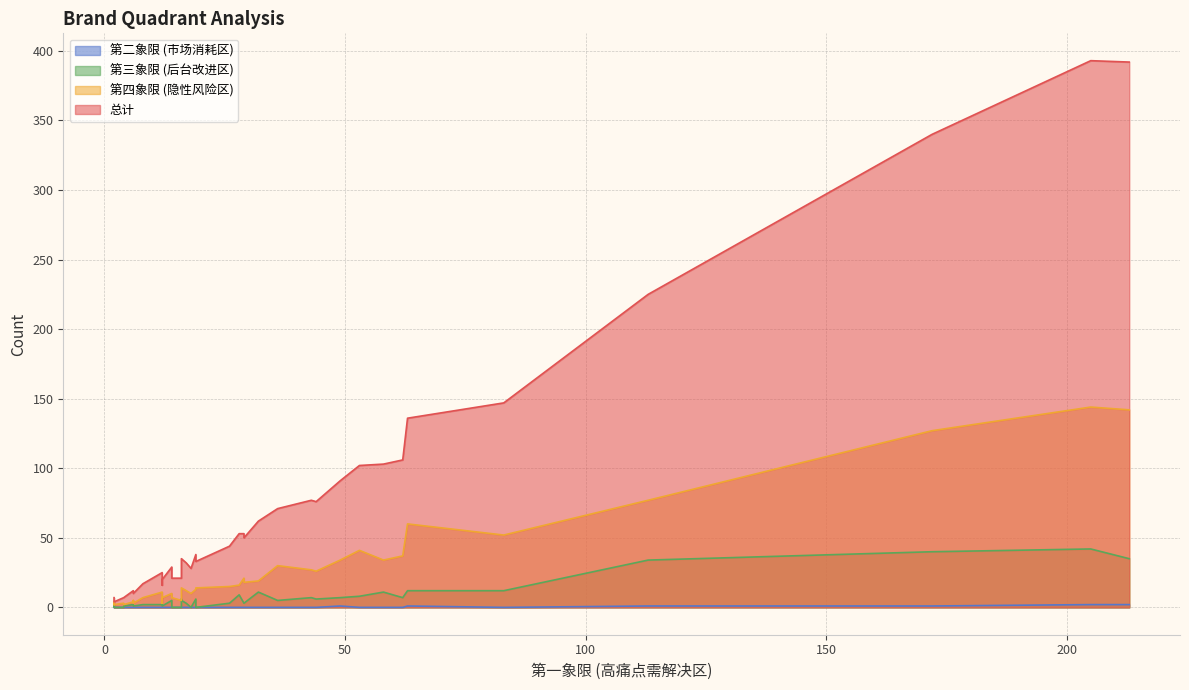

How many interior local valleys does the 第二象限 (市场消耗区) series have?

1